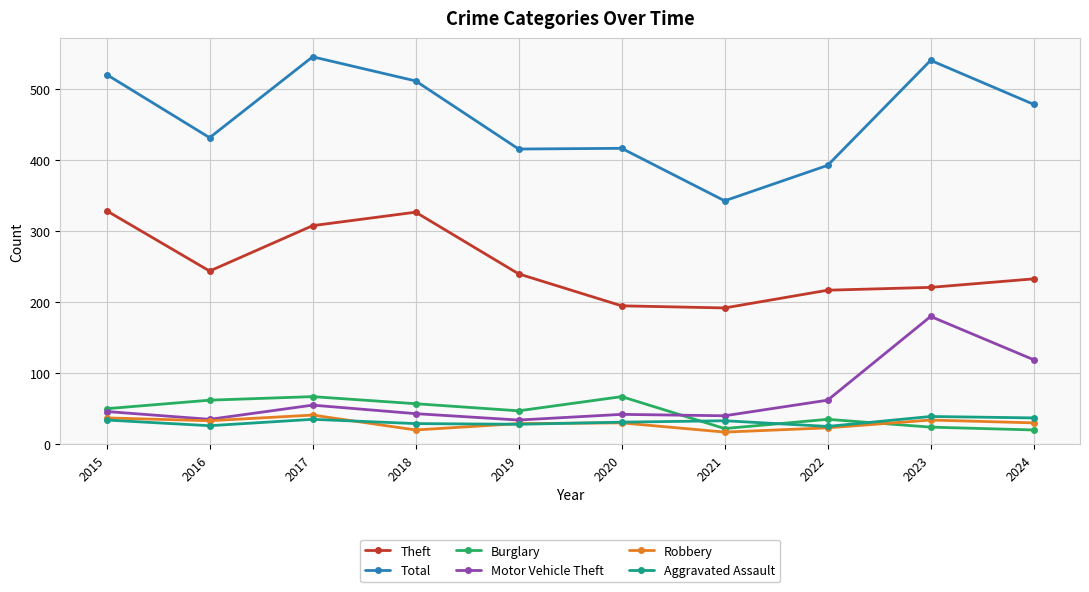

Which series ends up on top after the final intersection of Aggravated Assault and Burglary?

Aggravated Assault